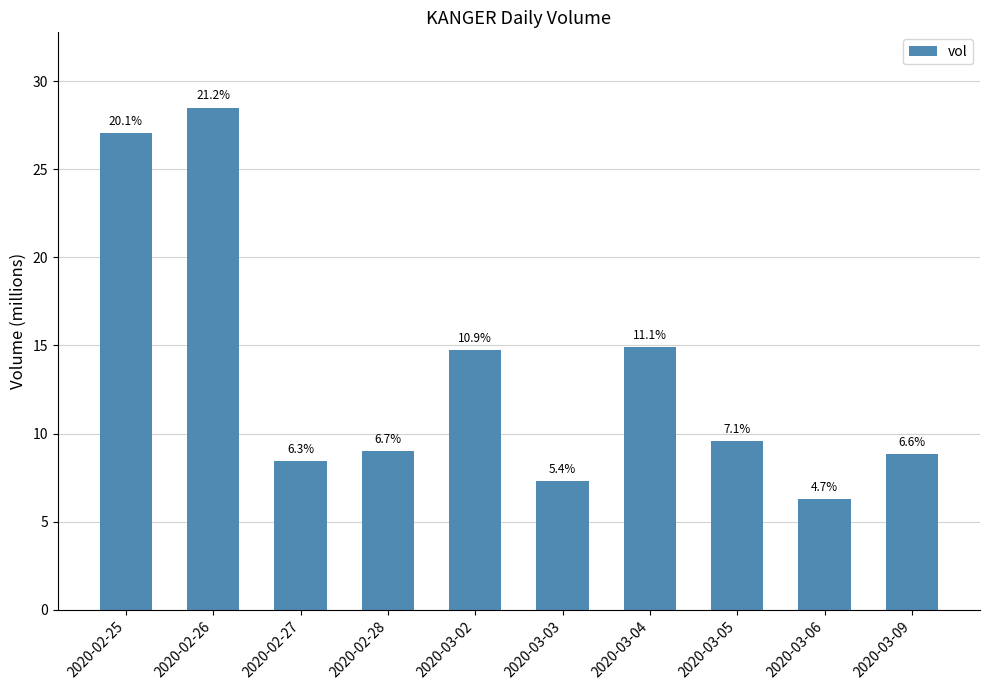

Does the chart contain stacked bars?

No